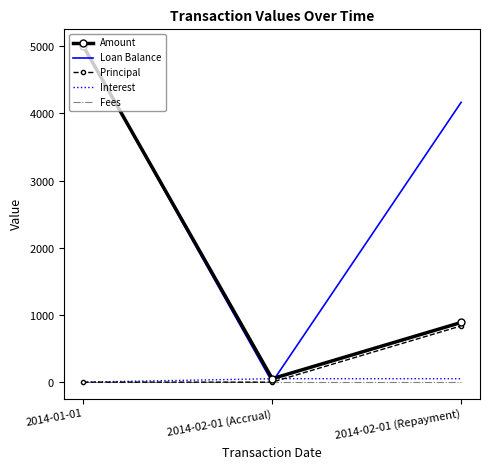

What are all the series names shown in the legend?

Amount, Loan Balance, Principal, Interest, Fees